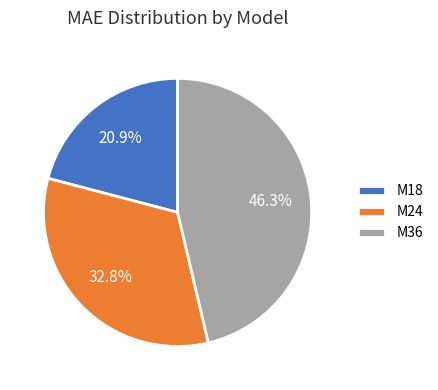

To the nearest percent, what is the difference between the M18 and M36 slice percentages?

25%